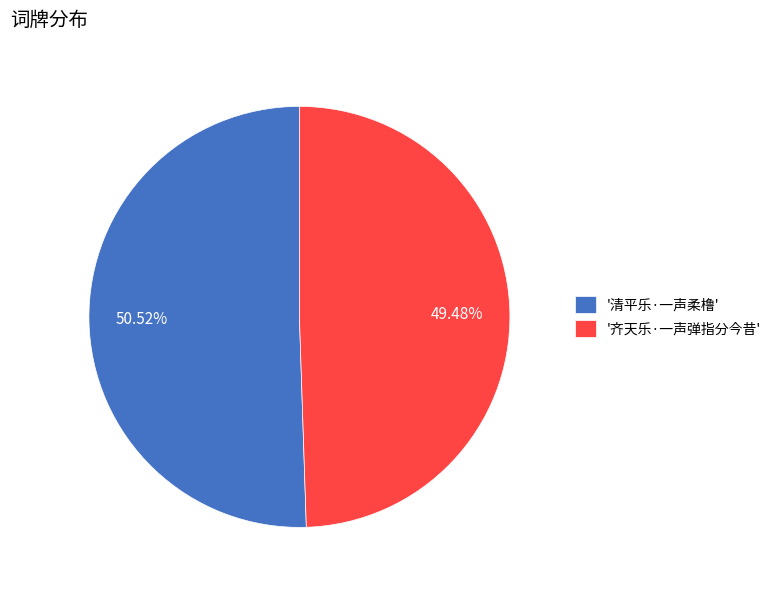

Combined, do '齐天乐·一声弹指分今昔' and '清平乐·一声柔橹' account for over 50%?

Yes